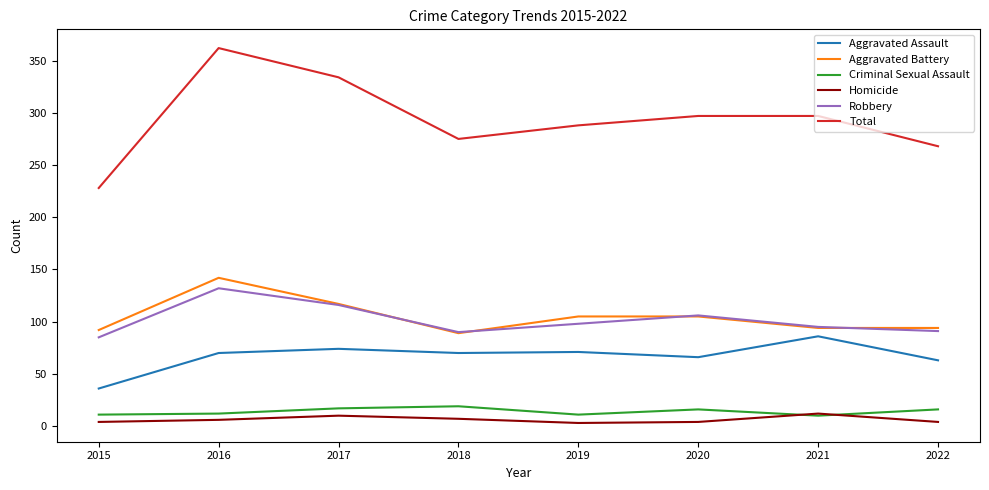

What is the greatest value displayed?

362